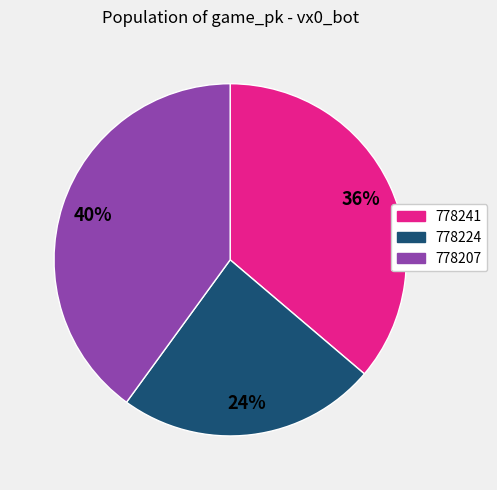

What percentage is the 778241 slice, to the nearest percent?

36%